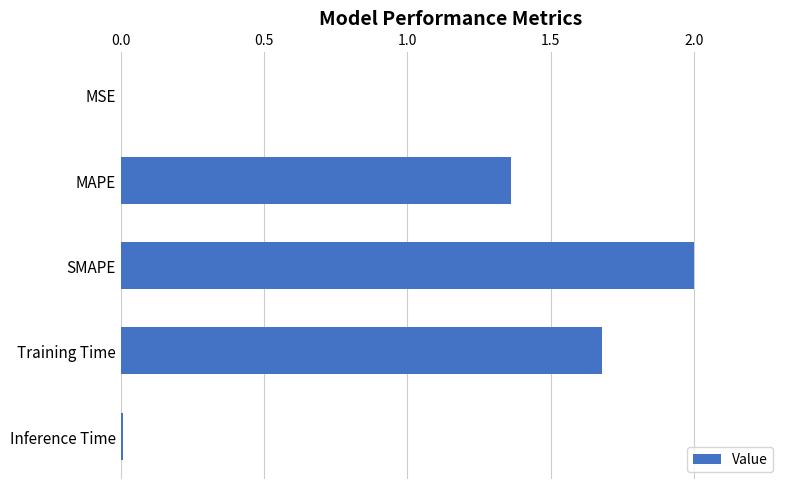

What is the sum of all values?

5.0